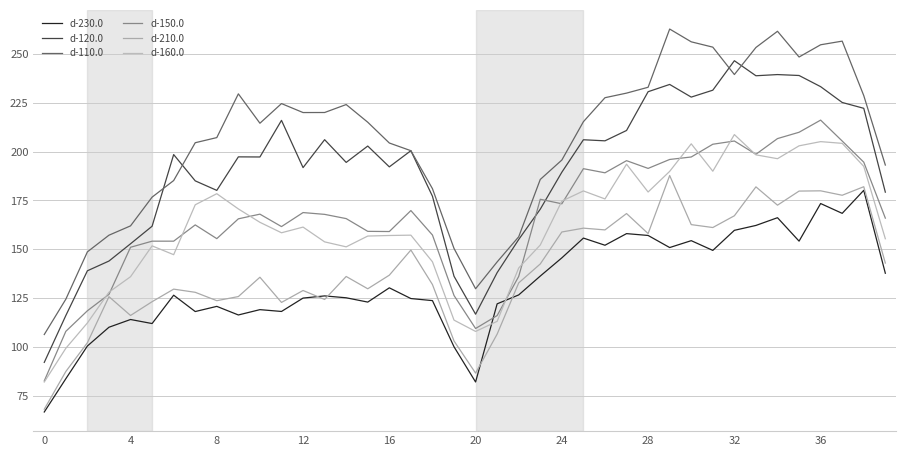

At which category is the sum across all series the highest?

36